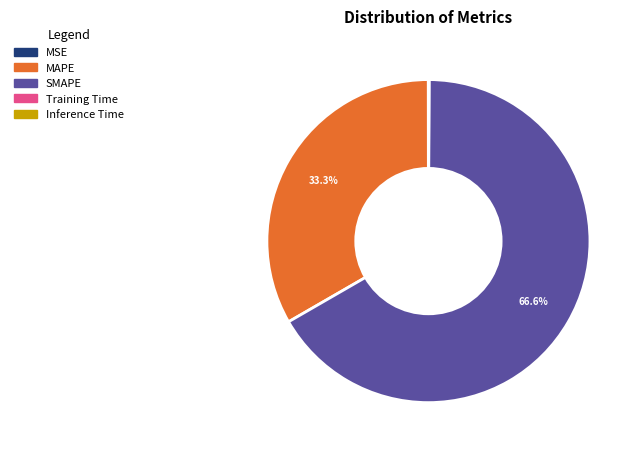

Which category has the biggest portion of the pie?

SMAPE